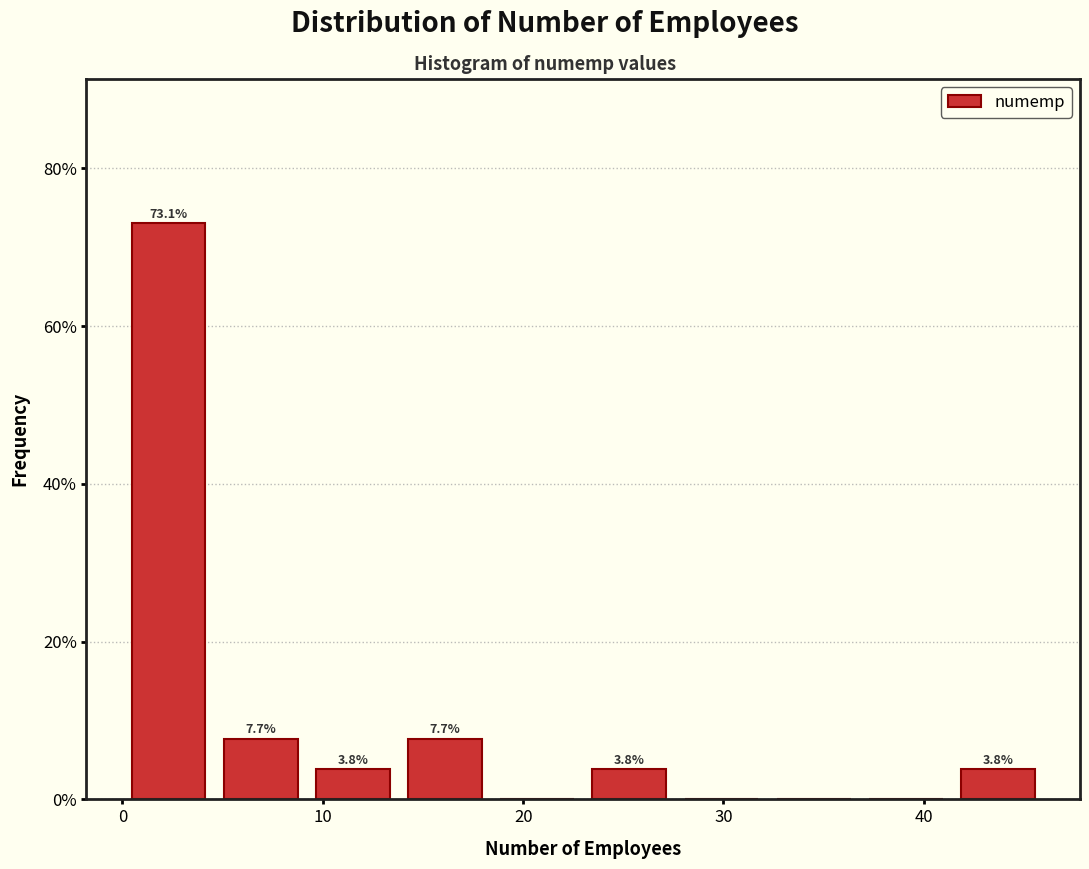

Which range on the x-axis has the tallest bar?

0.0 to 4.6